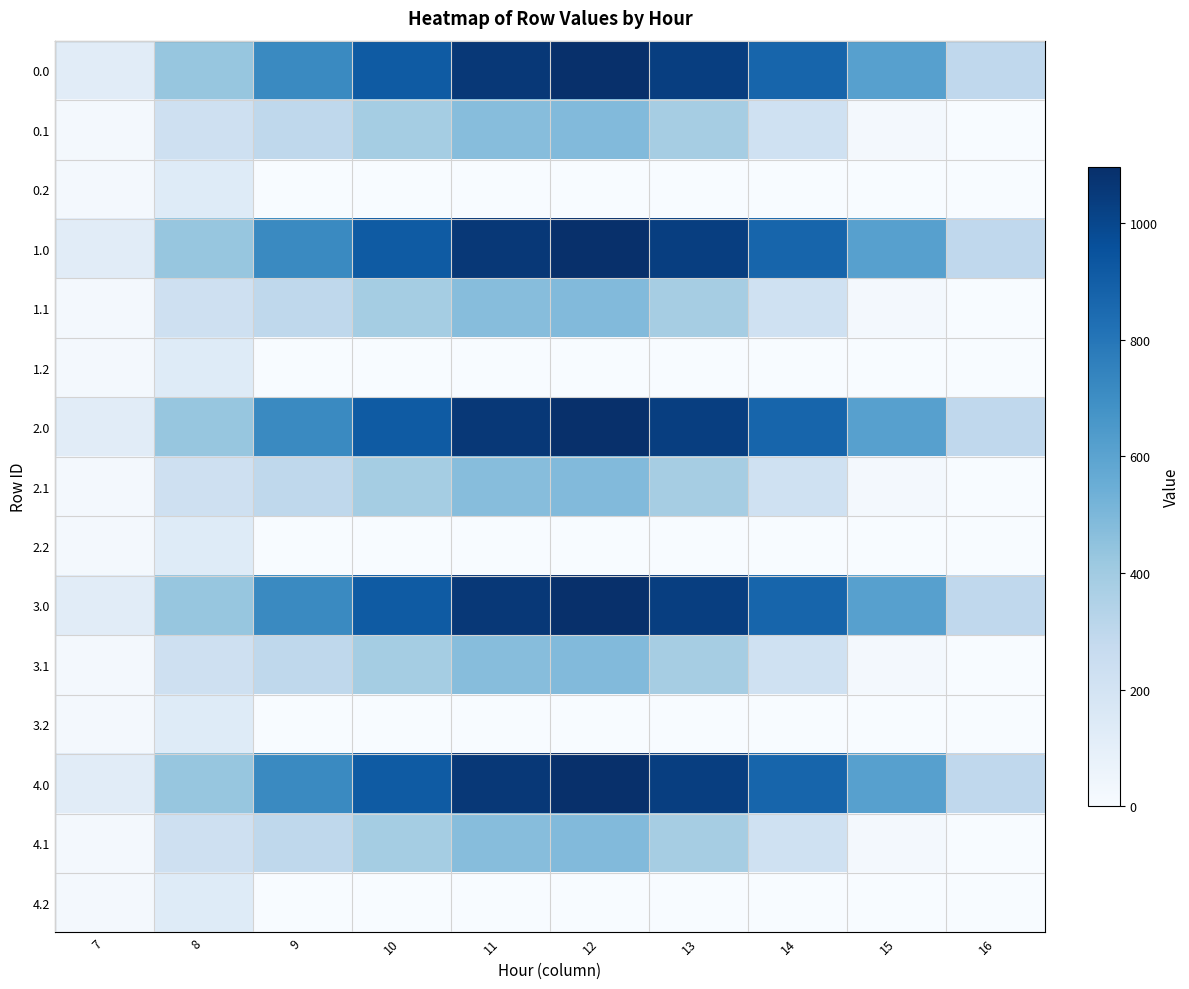

What is the maximum value shown in the chart?

1096.7